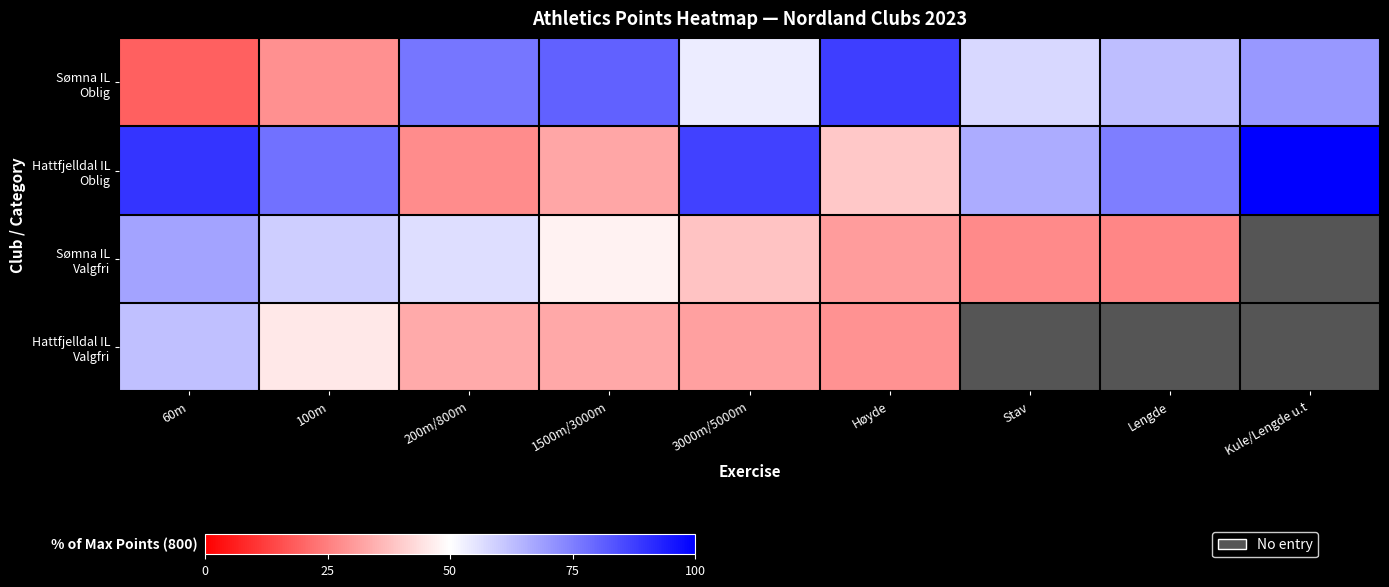

How many values in the Sømna IL Oblig series exceed 62?

5